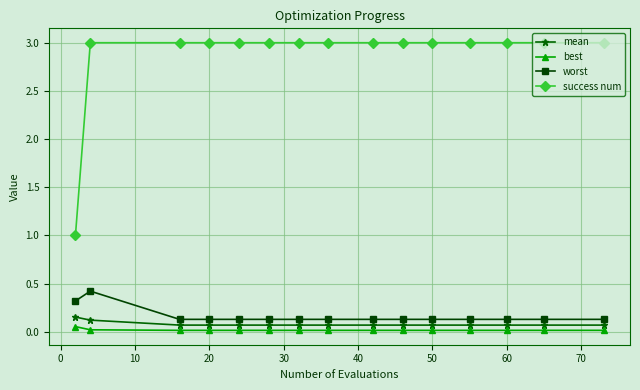

Does the chart have visible grid lines?

Yes